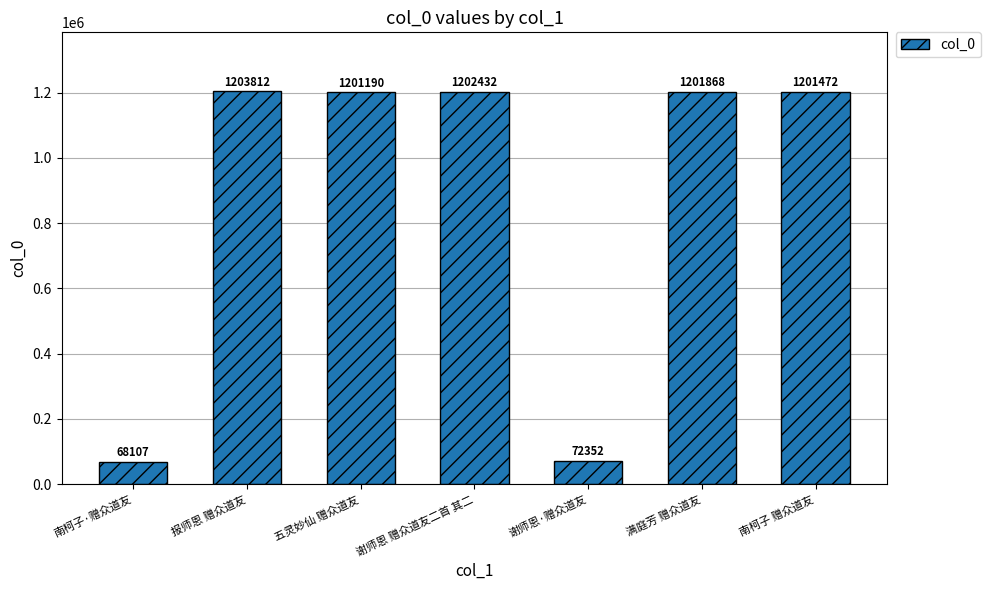

The chart shows a value of 68107 at 南柯子·赠众道友. True or false?

True